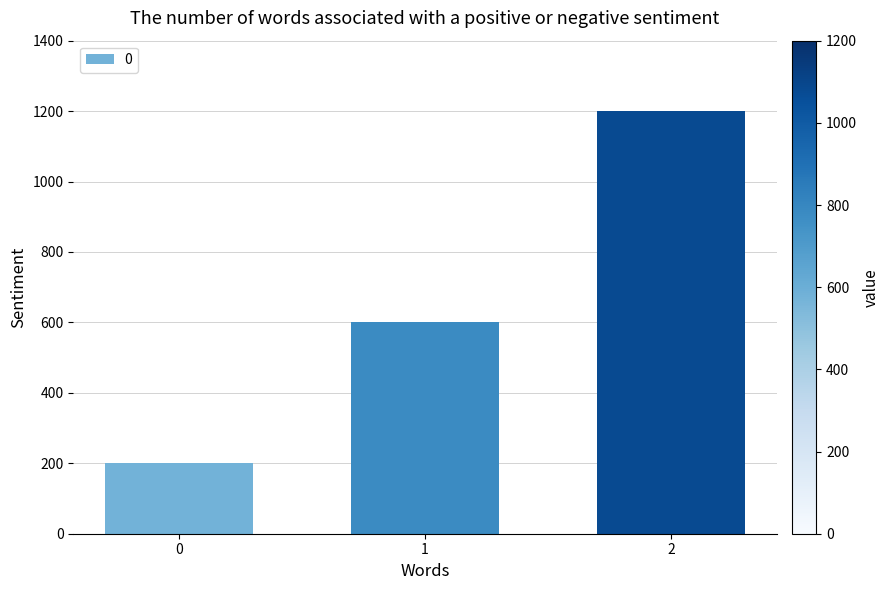

List the labels in order of value, smallest first.

0, 1, 2